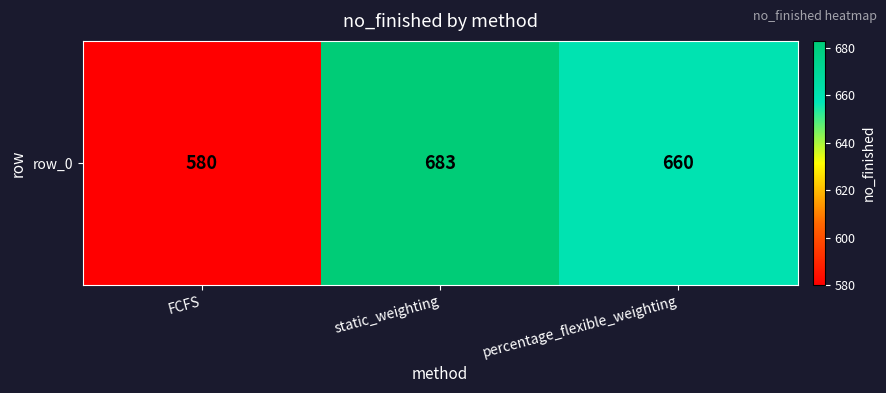

The value at FCFS is 580. True or false?

True